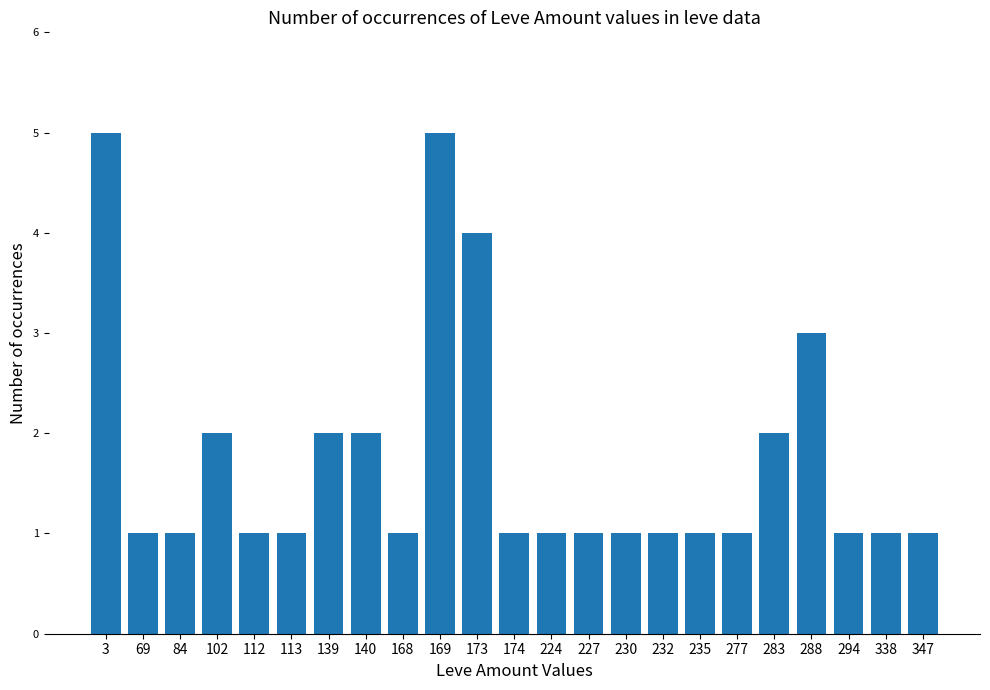

Is it true that the value at 69 is 1?

True